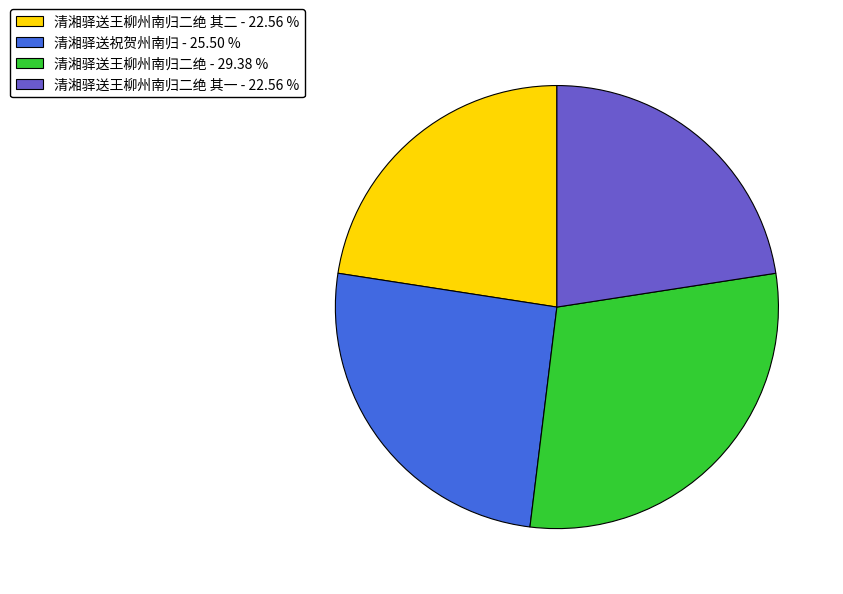

How many slices are in this pie chart?

4